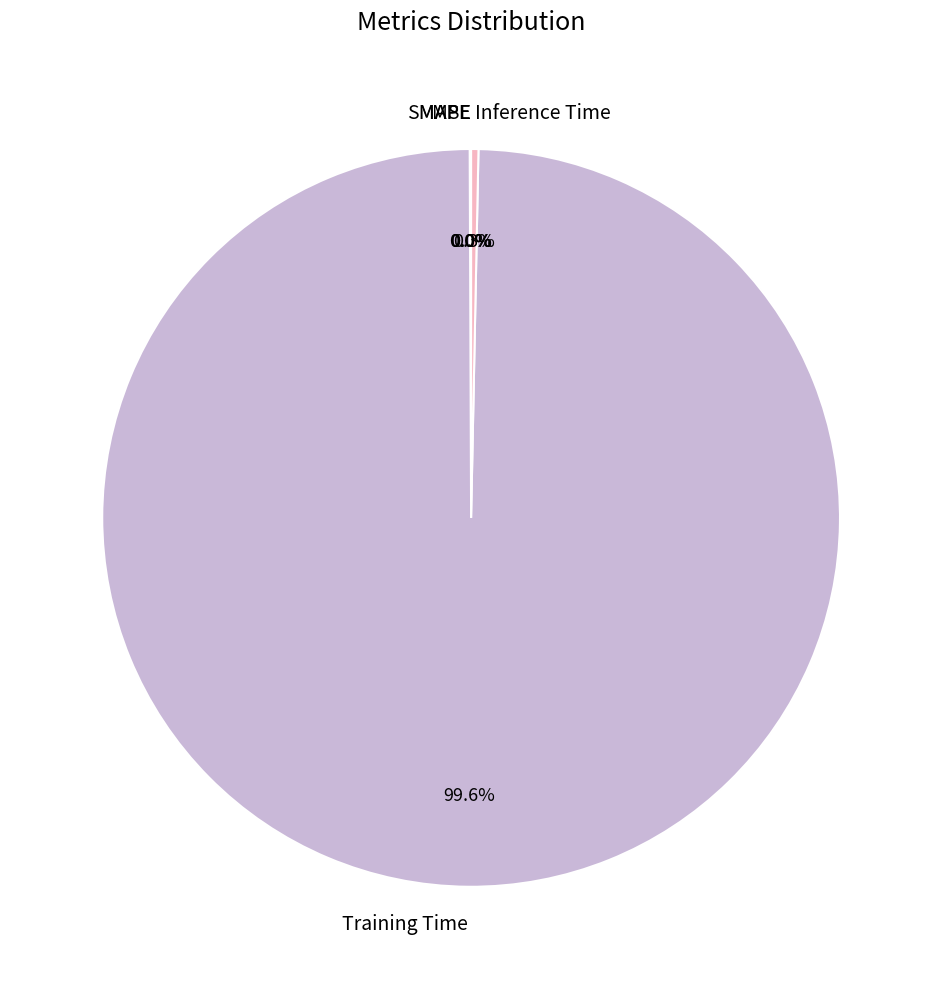

Which slice is the largest?

Training Time